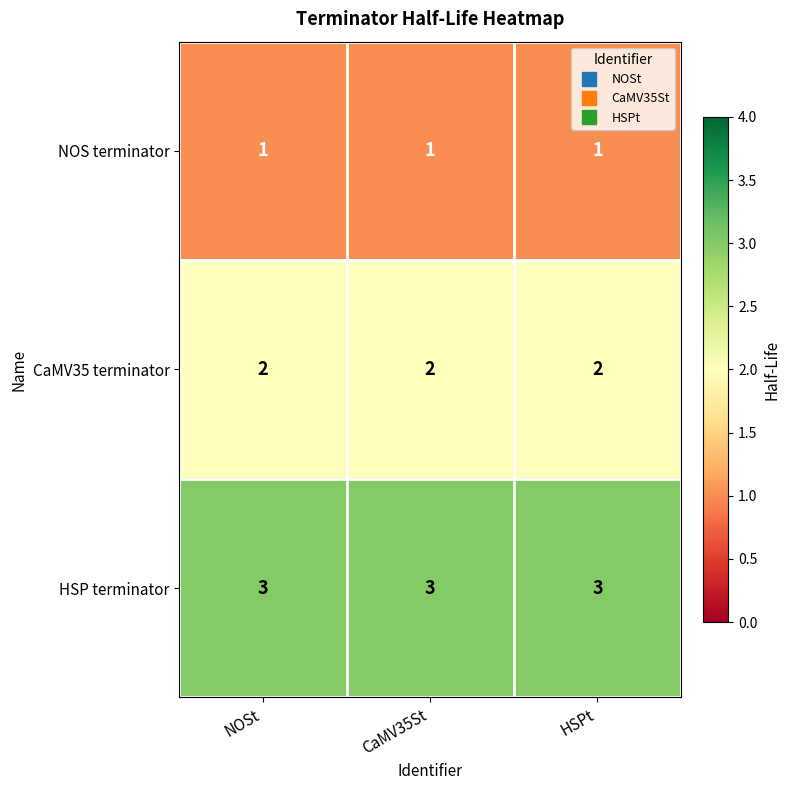

What is the sum of all HSP terminator values?

9